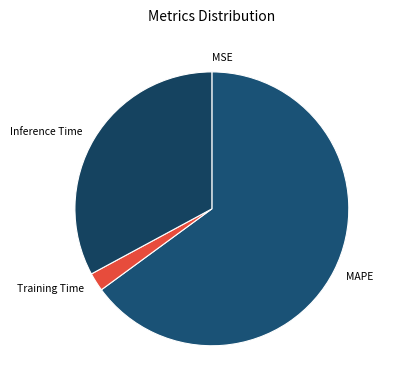

Is Inference Time the majority of the pie?

No